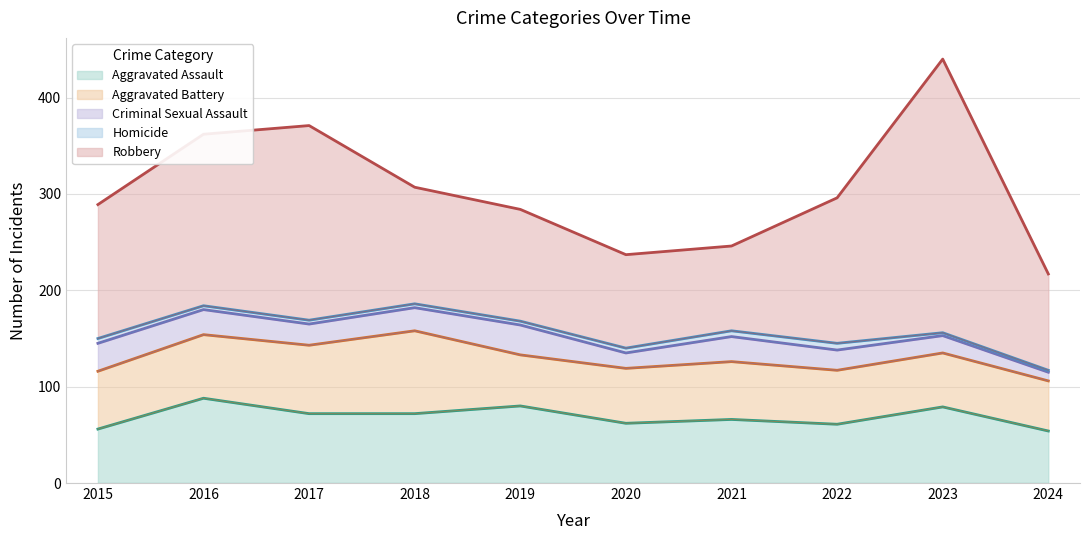

True or false: Aggravated Battery and Robbery intersect in this chart.

False